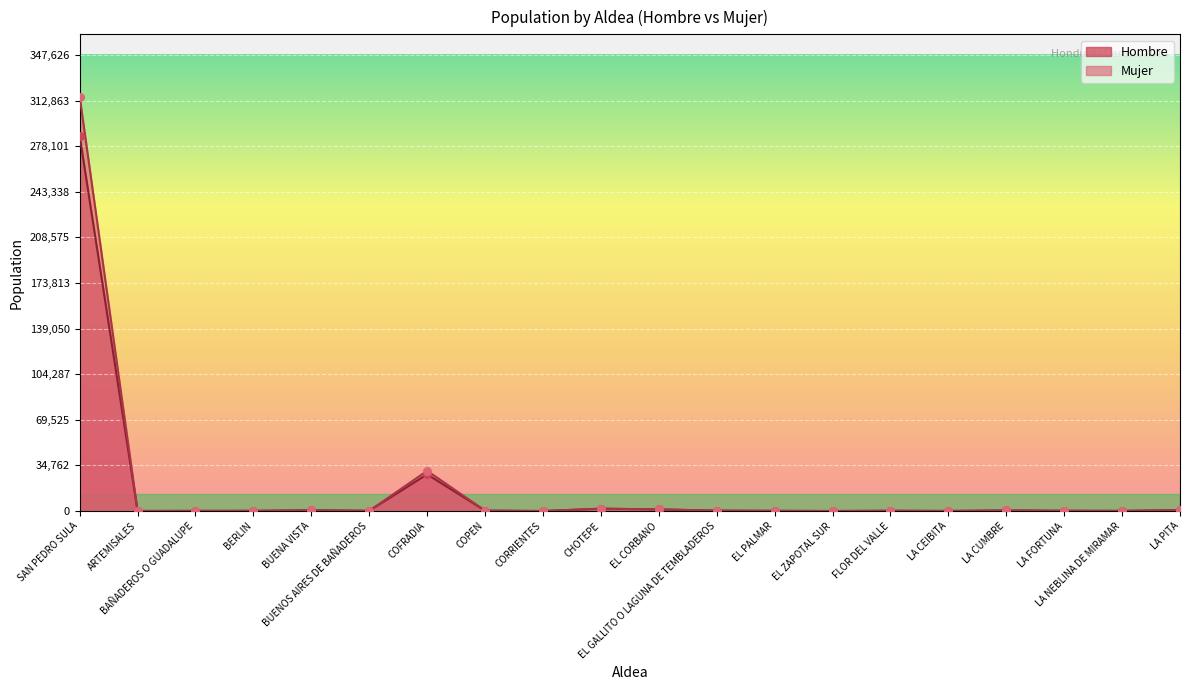

At which category is the sum across all series the highest?

SAN PEDRO SULA